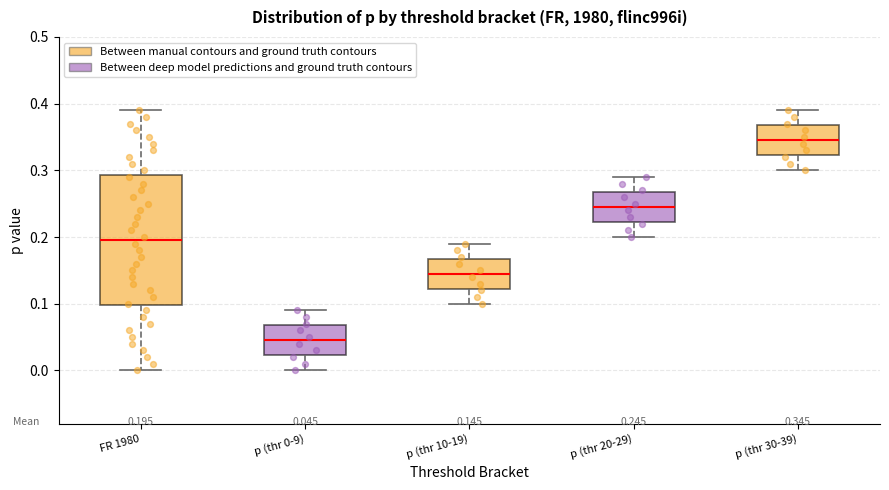

Which box is the tallest, from its lower edge to its upper edge?

FR 1980